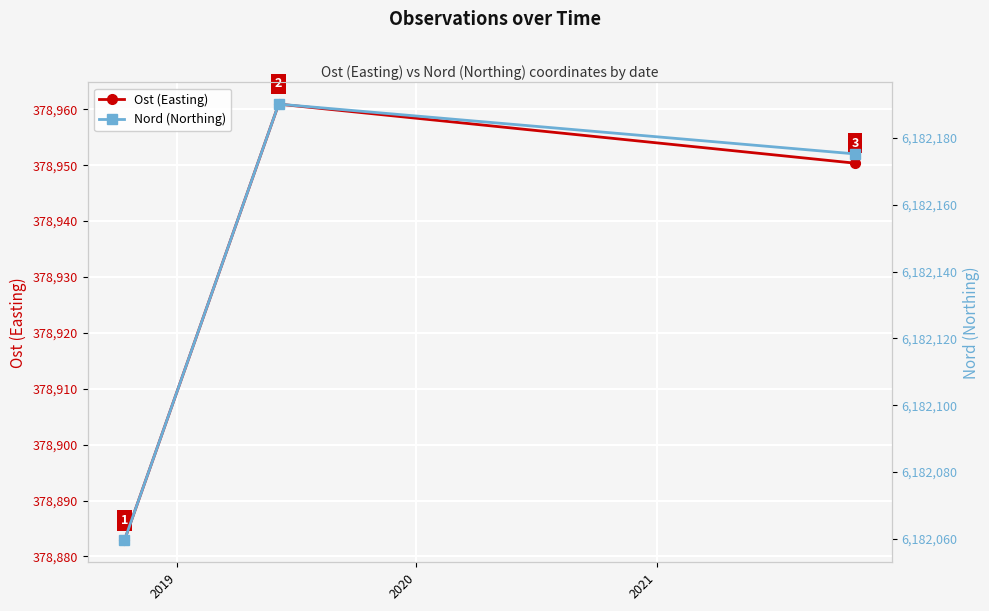

What is the difference between the maximum and second lowest values in the Ost (Easting) series?

10.6